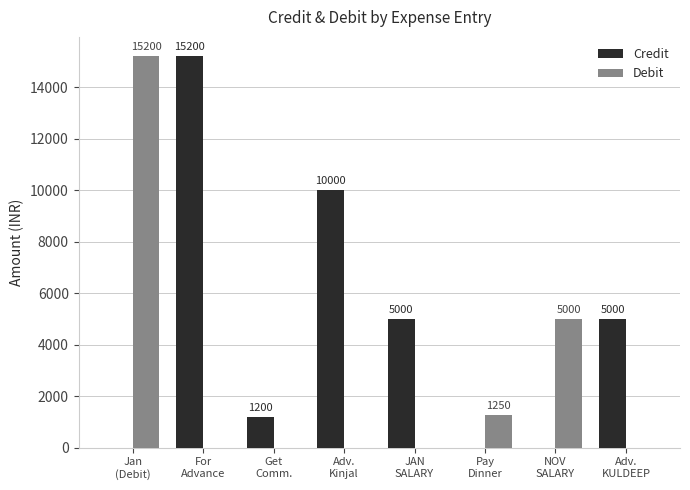

Reading left to right, what are all the values shown in this chart?

Credit: 0	15200	1200	10000	5000	0	0	5000
Debit: 15200	0	0	0	0	1250	5000	0